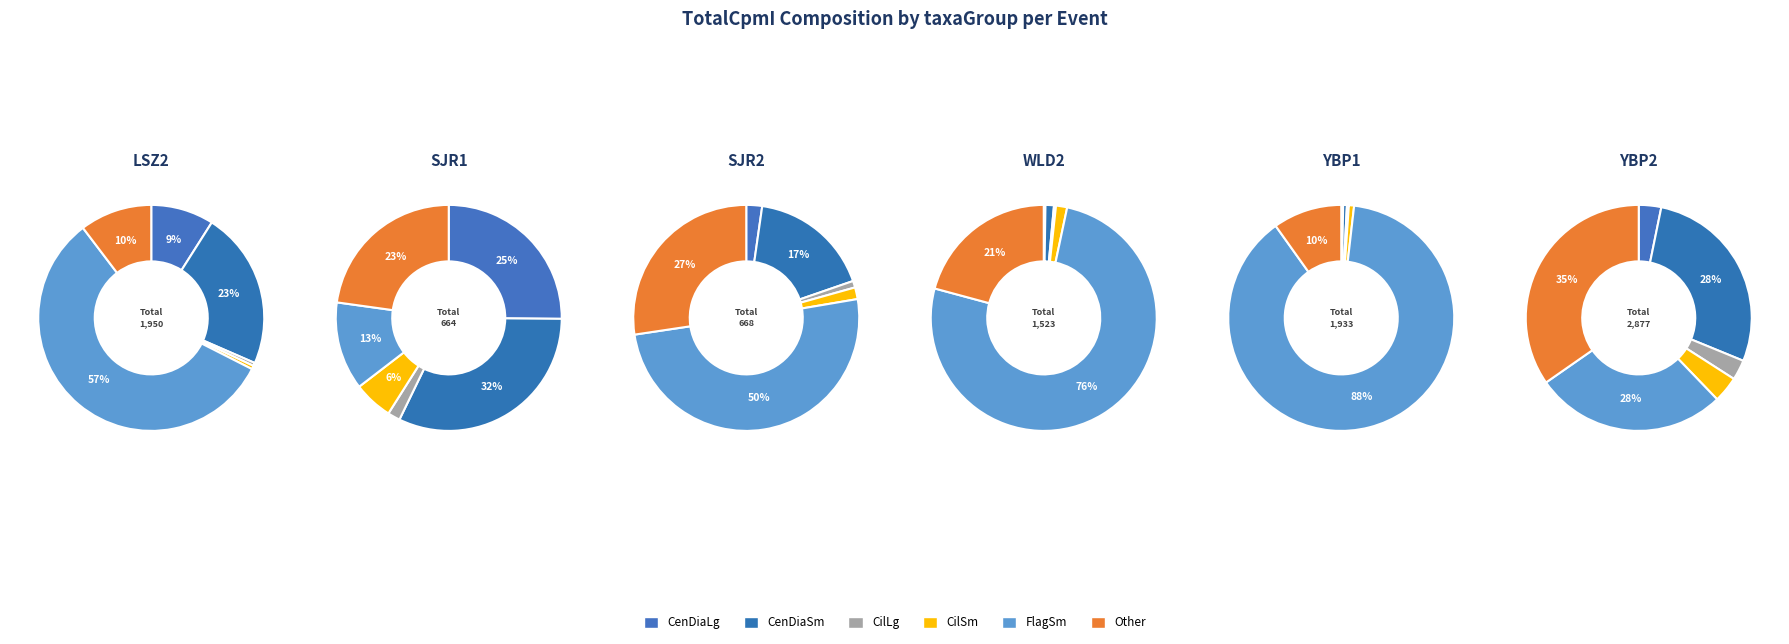

Does any single category account for the majority?

Yes